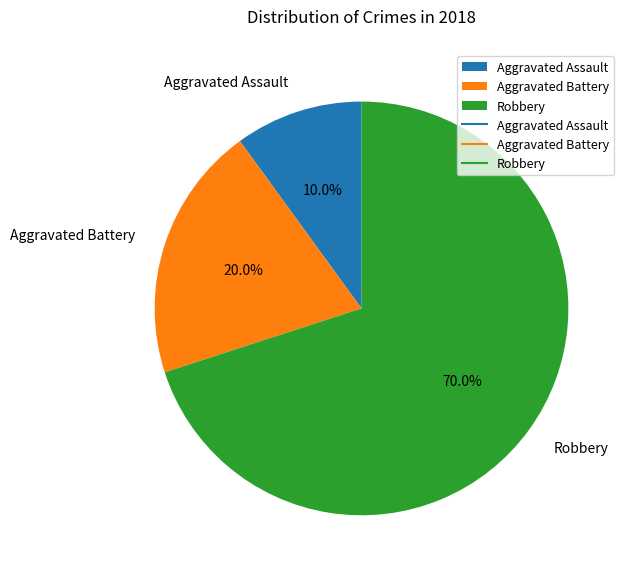

Approximately how many times larger is the value at Aggravated Assault compared to Robbery?

0.1